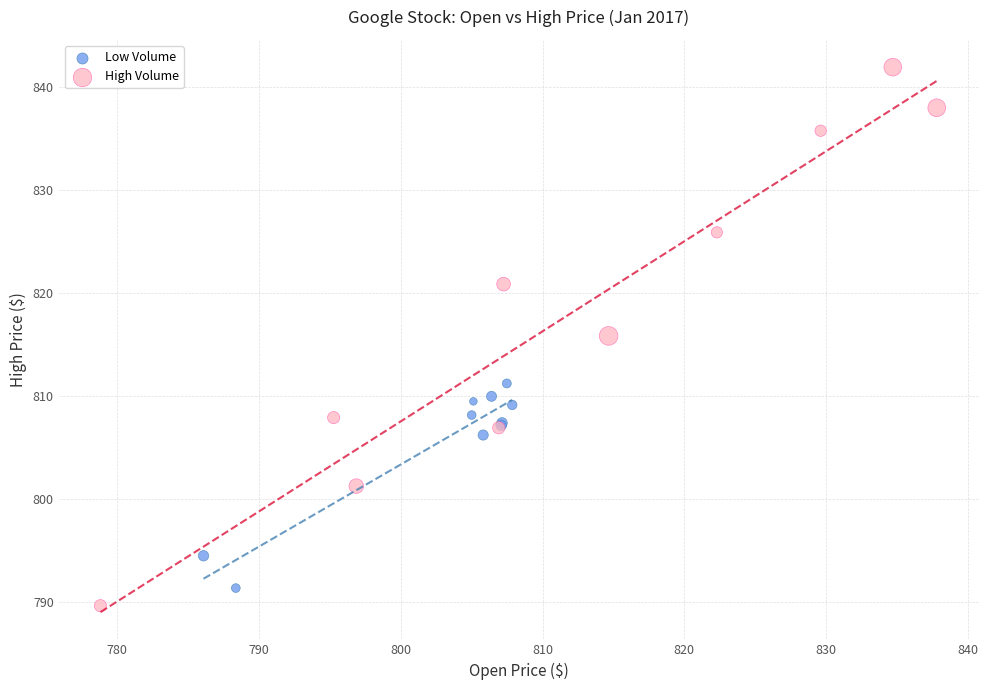

Which series has the widest spread of Y values?

High Volume